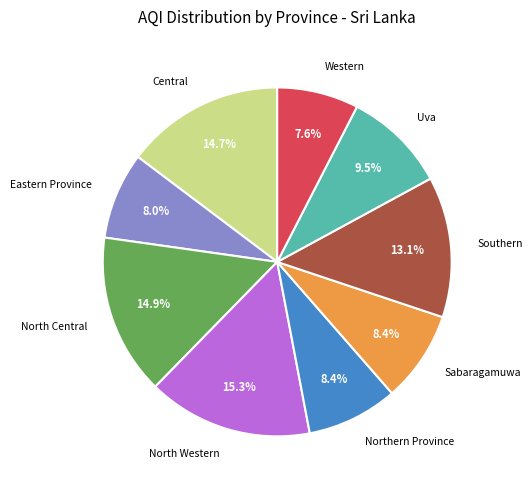

How many segments does this pie chart have?

9